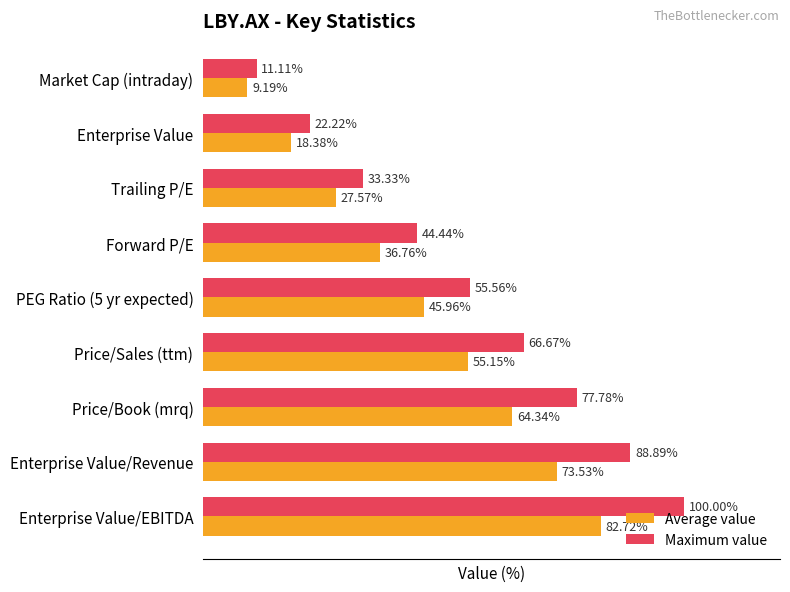

Which series has the largest range (max minus min)?

Maximum value